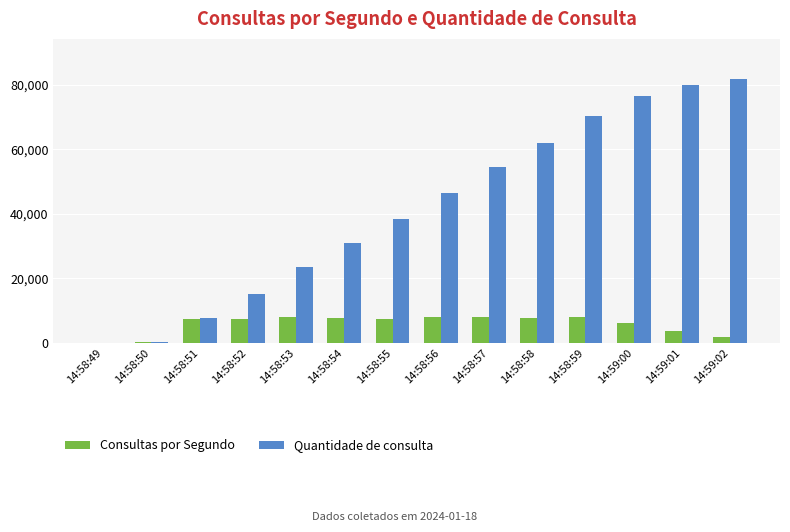

How many groups of bars are there?

14